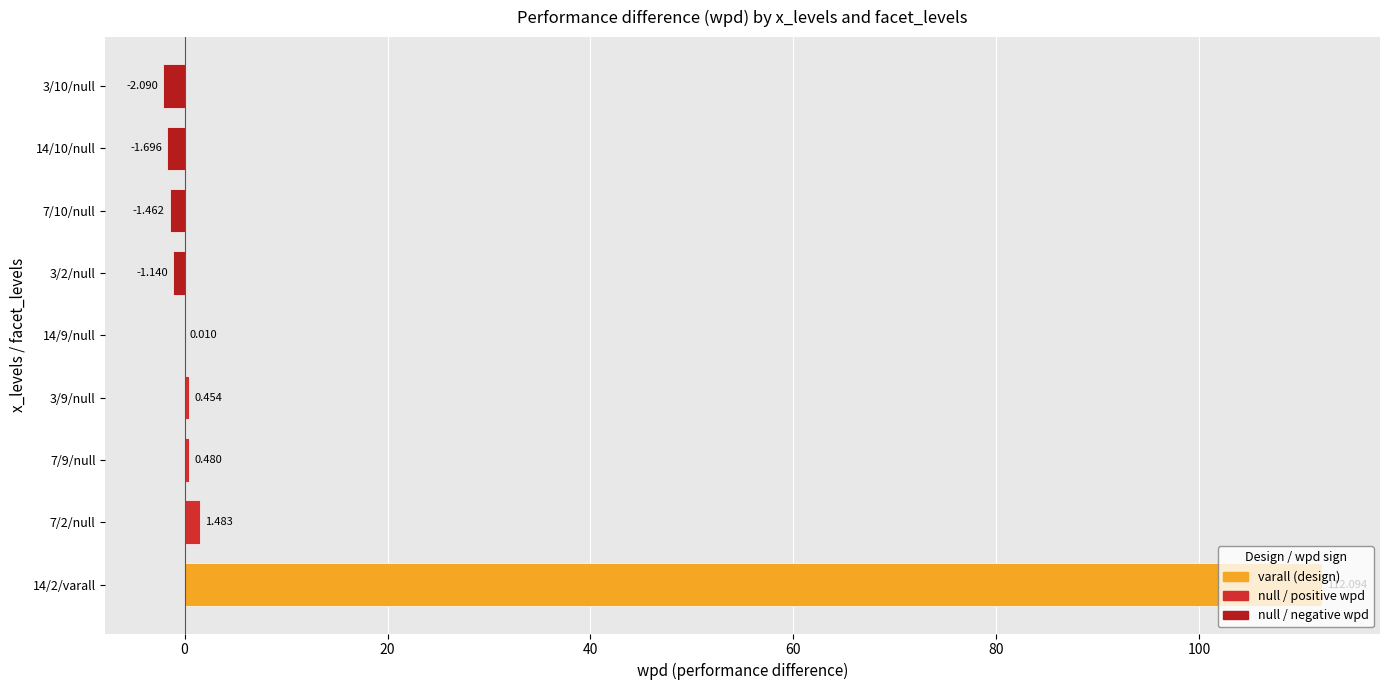

Which has a higher value, 7/2/null or 14/10/null?

7/2/null